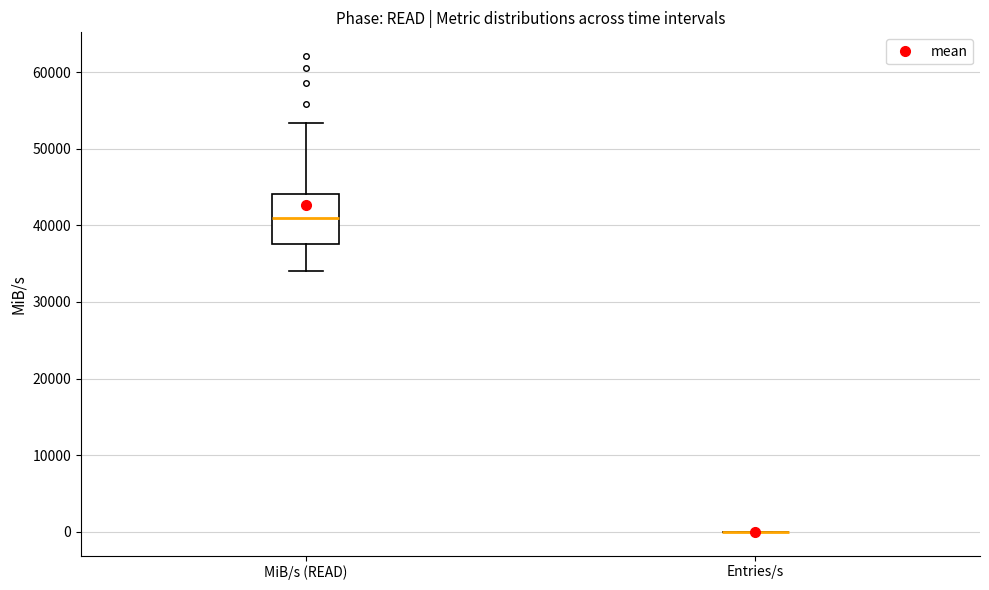

Comparing the boxes themselves (not the whiskers), which one is the tallest?

MiB/s (READ)